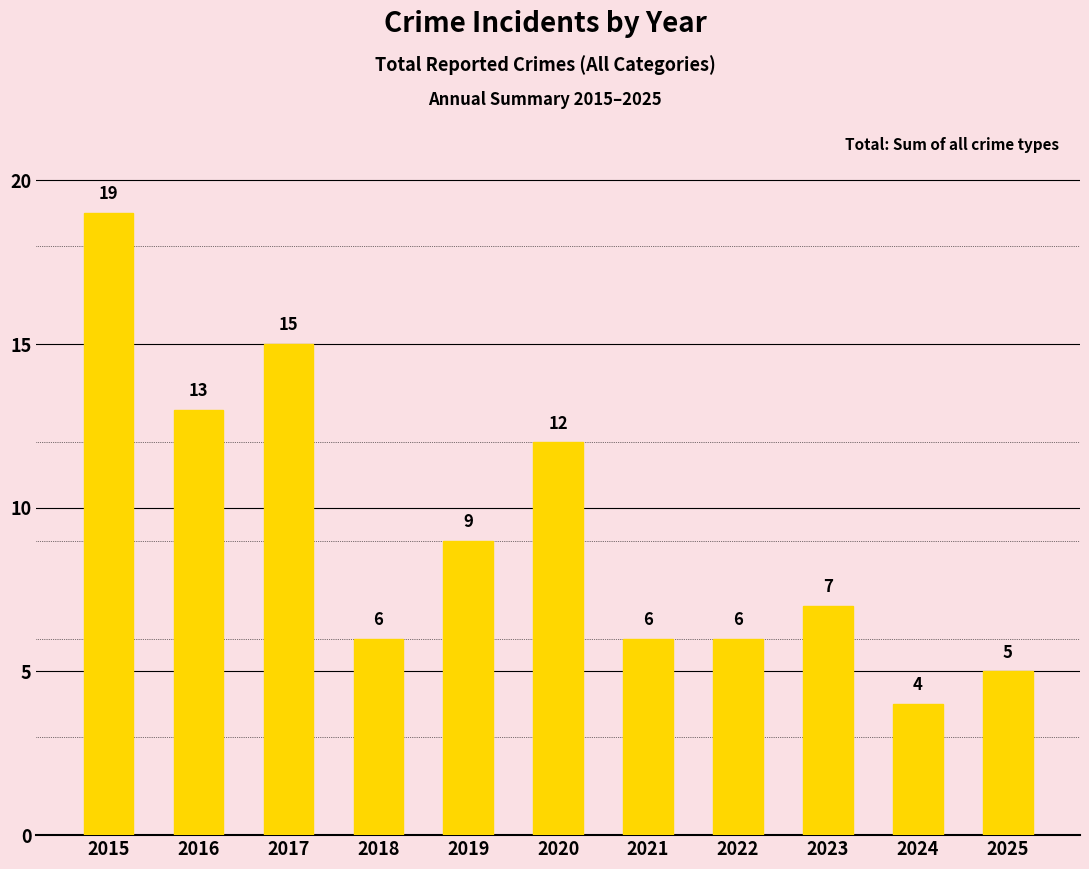

Reading left to right, extract all data points from this chart.

2015=19	2016=13	2017=15	2018=6	2019=9	2020=12	2021=6	2022=6	2023=7	2024=4	2025=5